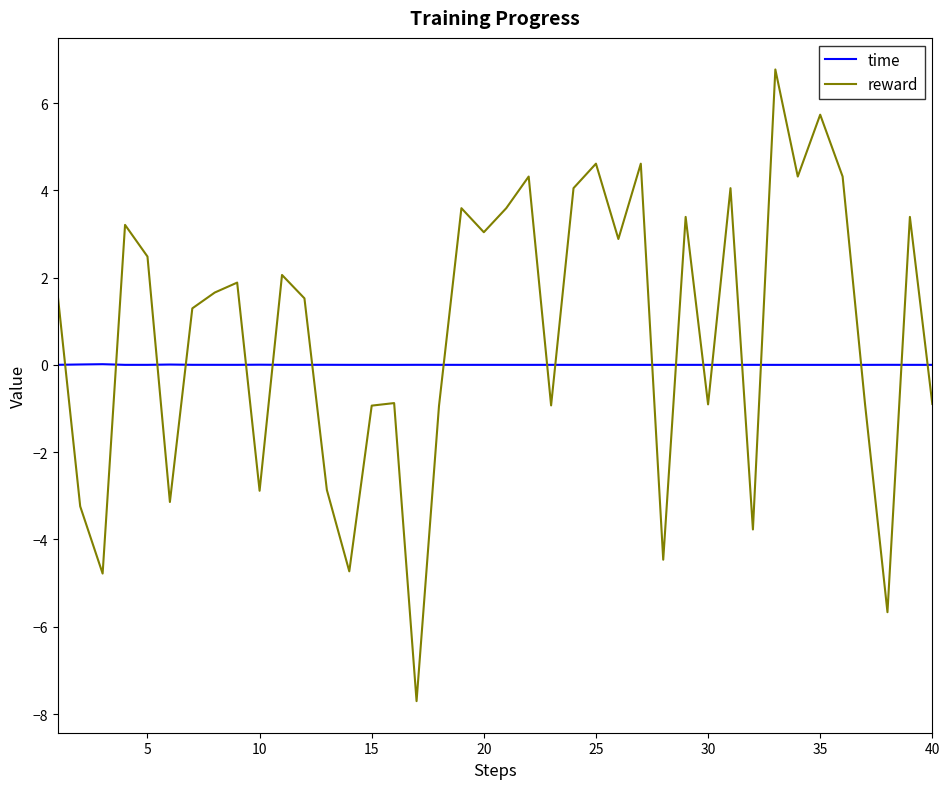

Which series has the largest total across all categories?

reward